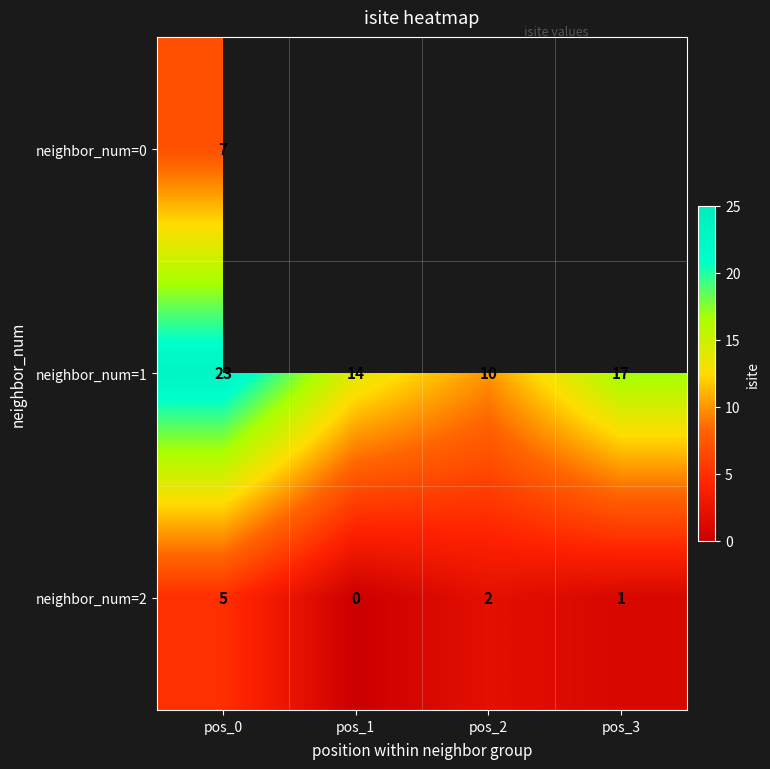

Rank the categories by neighbor_num=1 value from highest to lowest.

pos_0, pos_3, pos_1, pos_2